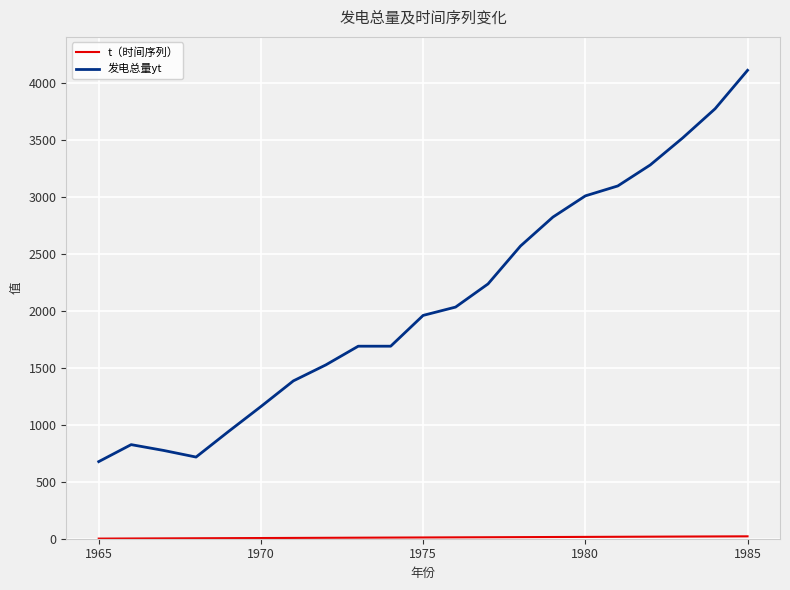

What is the maximum value shown in the chart?

4107